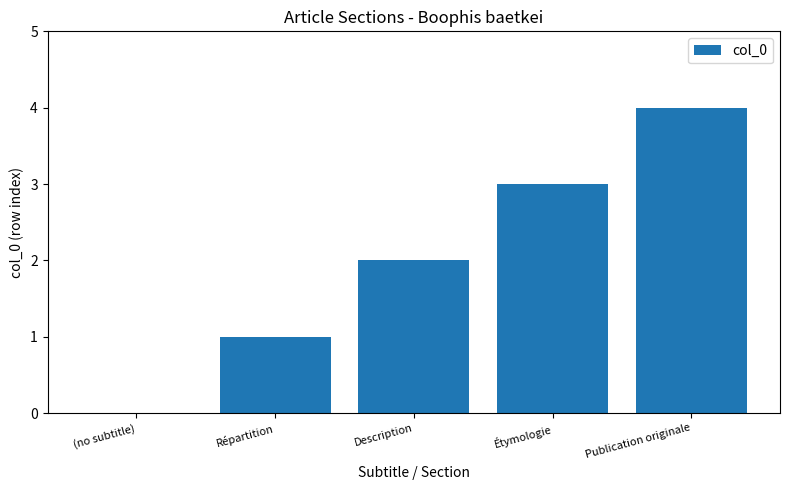

What is the change in value from Description to Étymologie?

+1